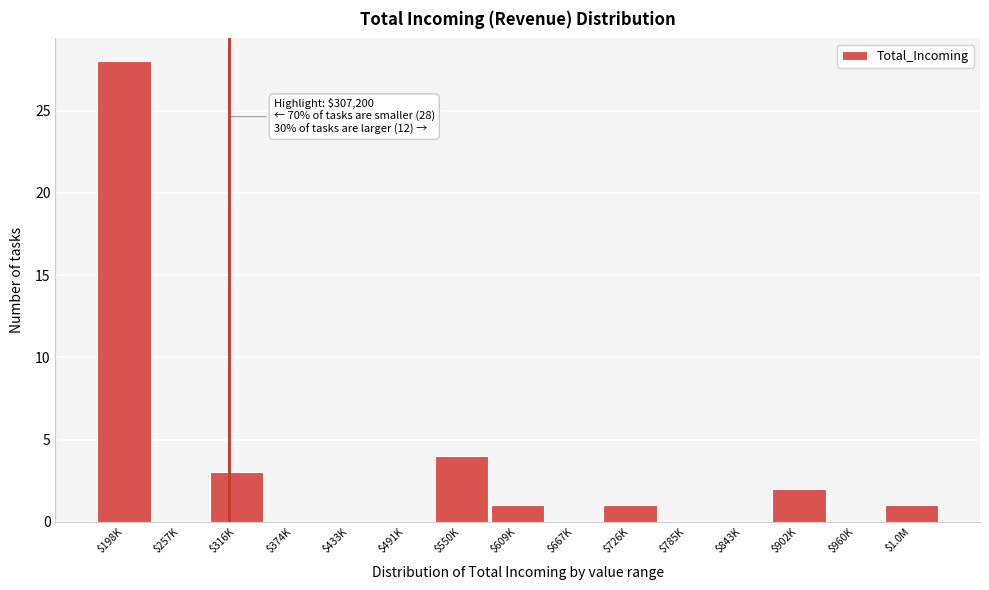

What is the sum of all values?

40